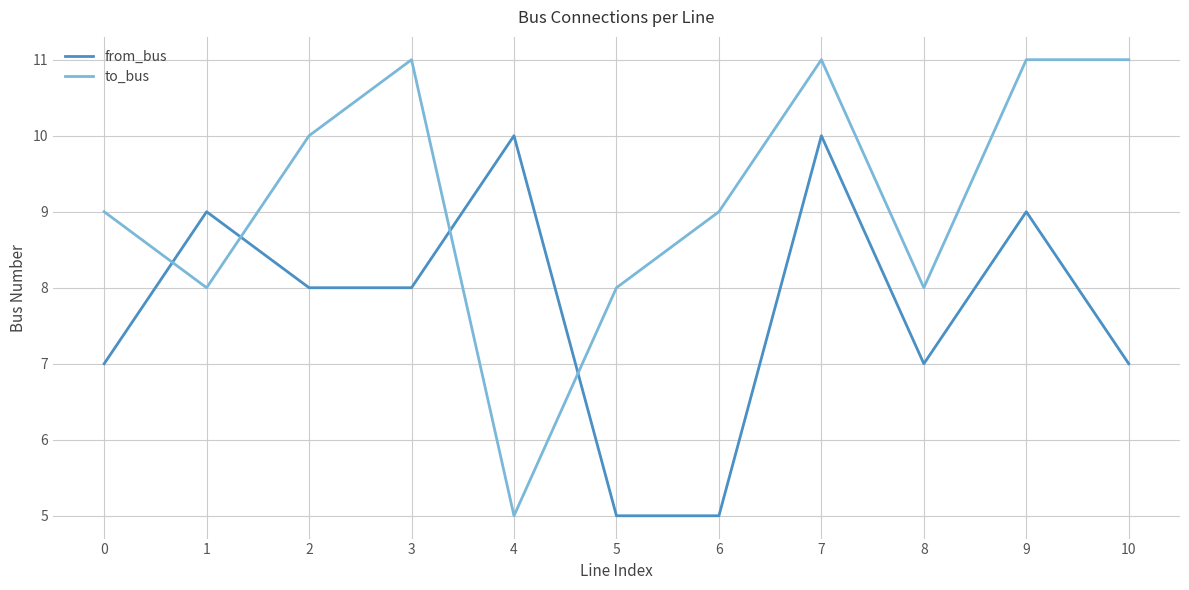

Is it true that to_bus equals 9 at 0?

True